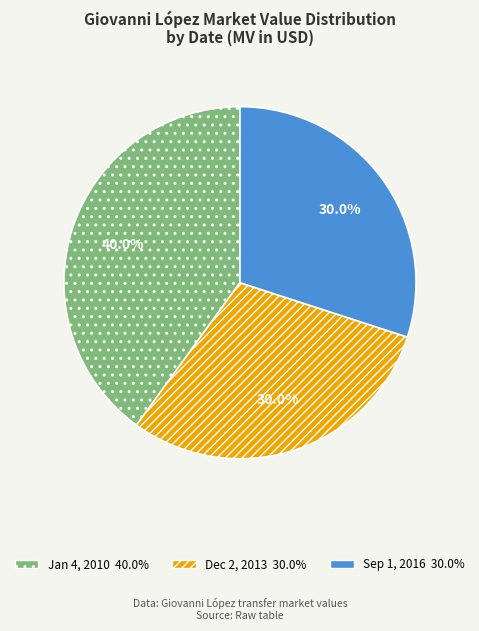

Count the number of slices in the pie.

3